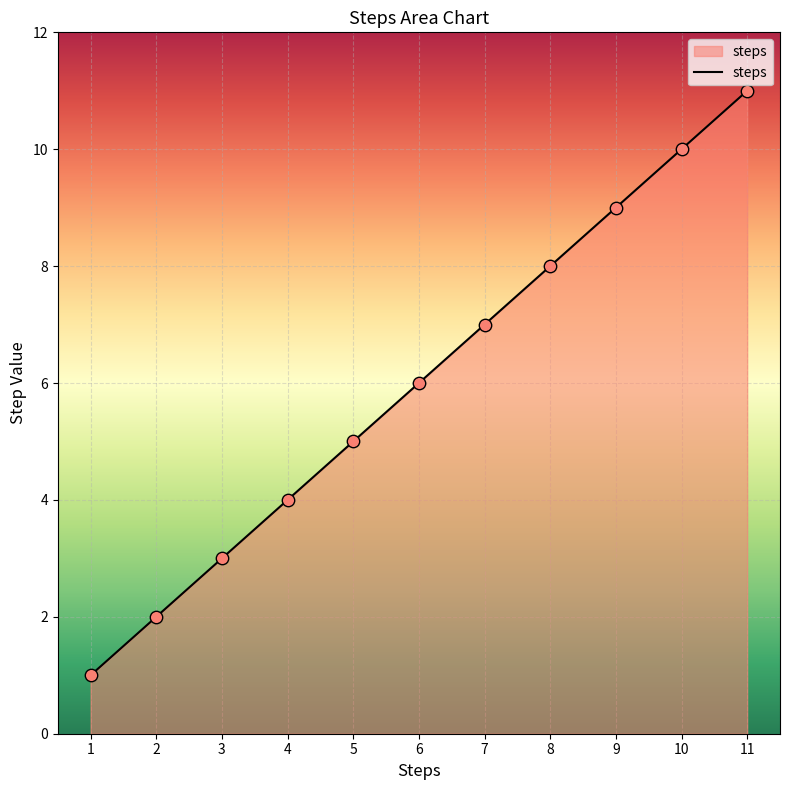

Approximately how many times larger is the value at 4 compared to 7?

0.6